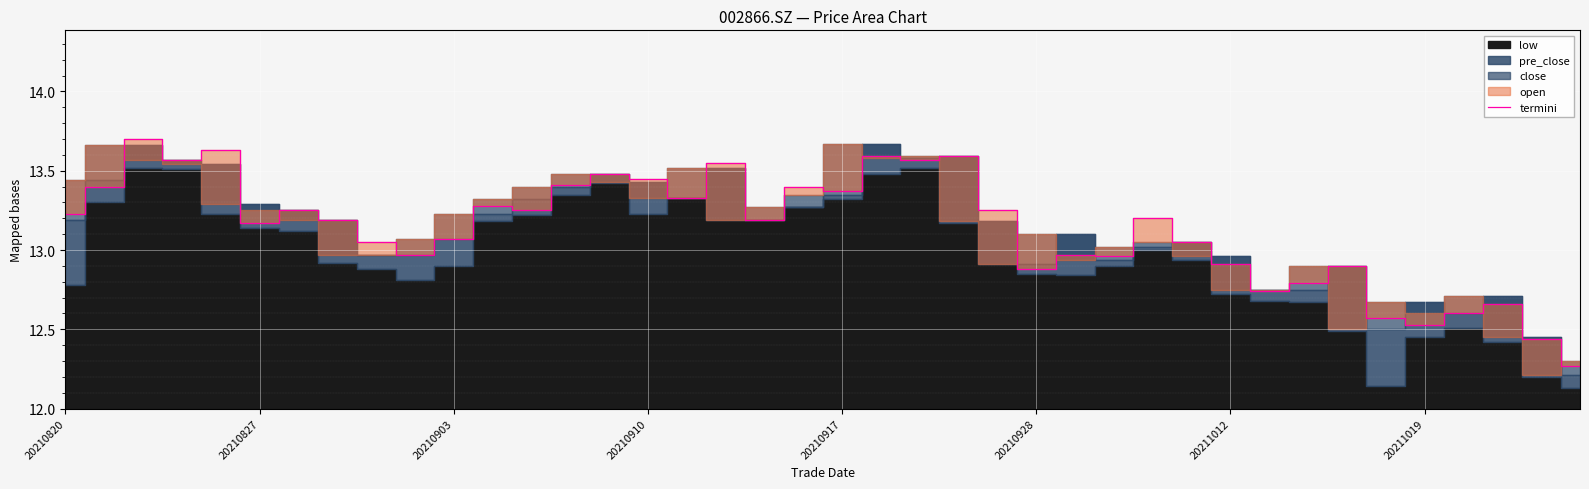

At which label does termini first exceed 13?

20210820